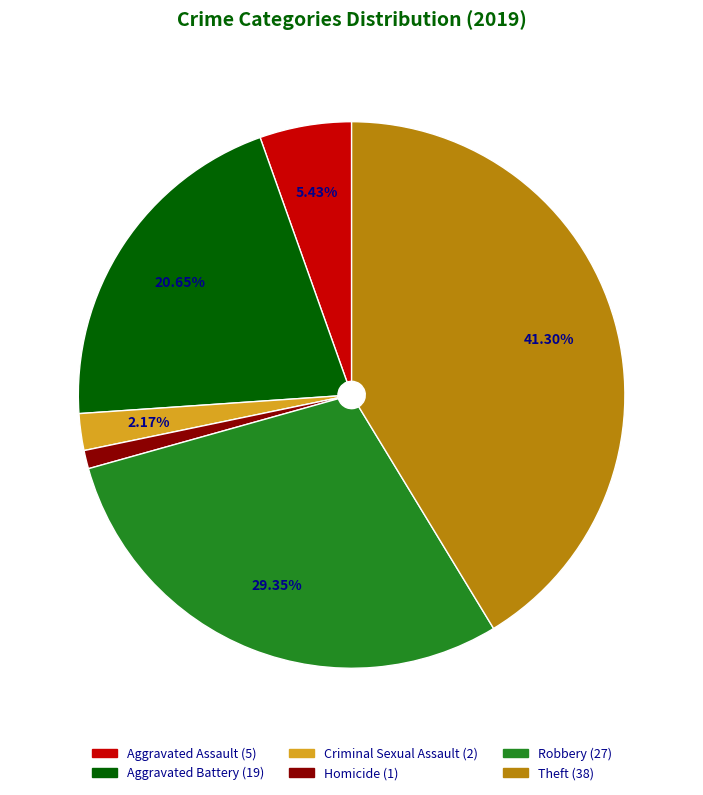

How many segments does this pie chart have?

6